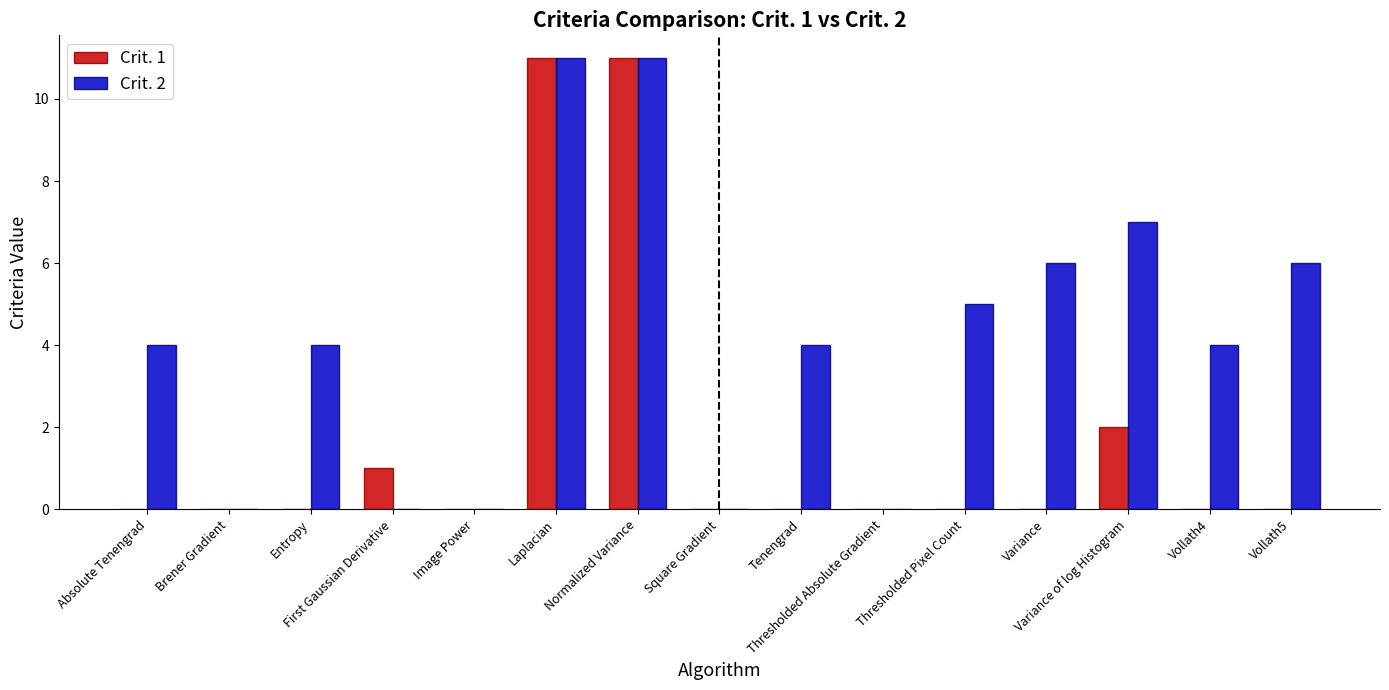

What is the maximum value shown in the chart?

11